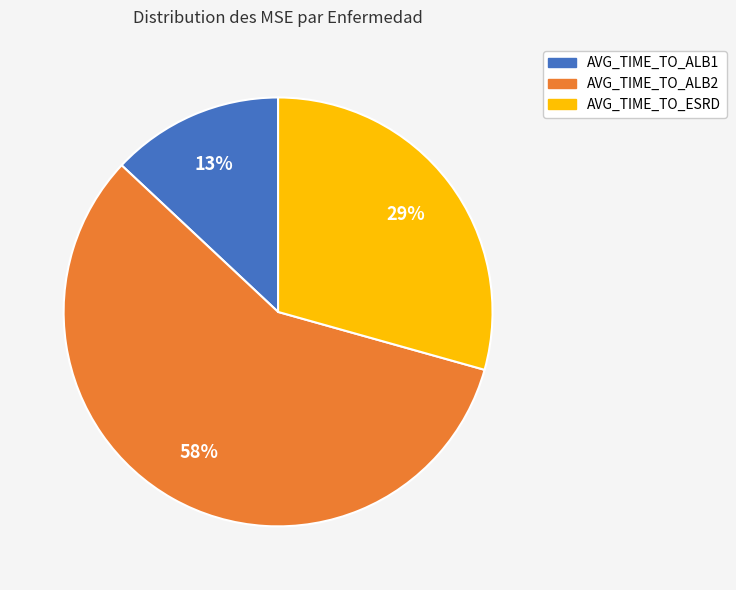

True or false: AVG_TIME_TO_ESRD accounts for 29% of the total.

True